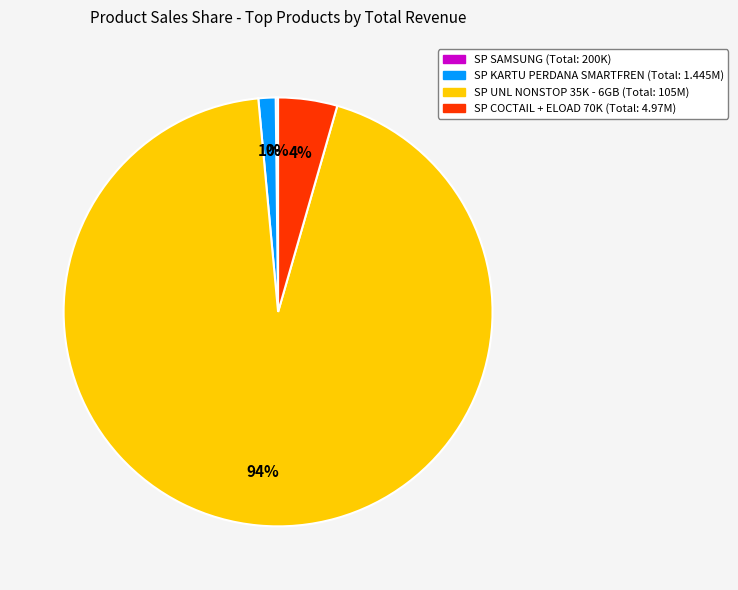

Does any single category account for the majority?

Yes